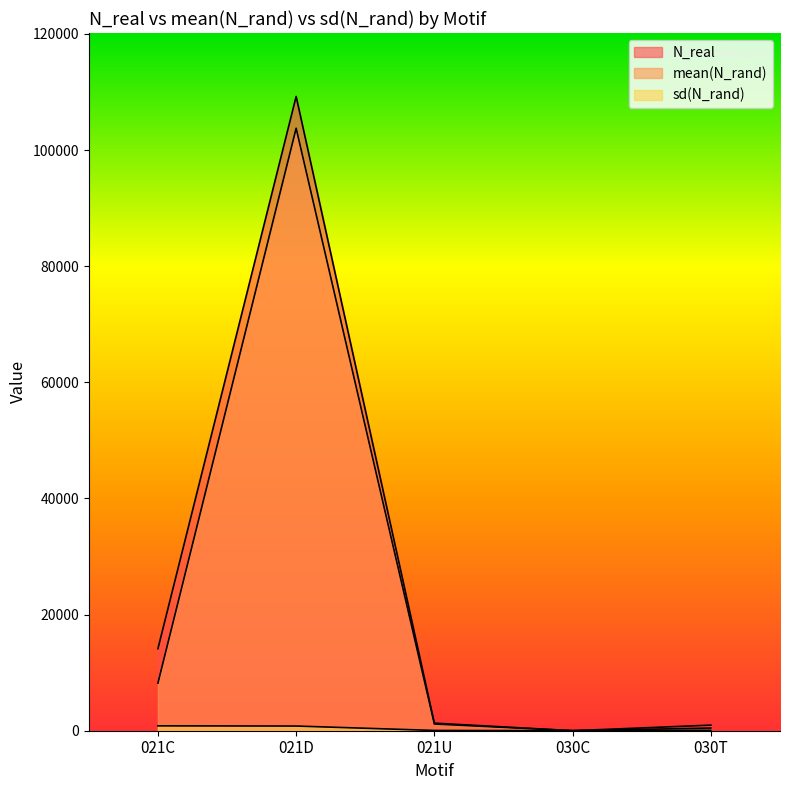

The value of N_real at 021D is 37623.0. True or false?

False